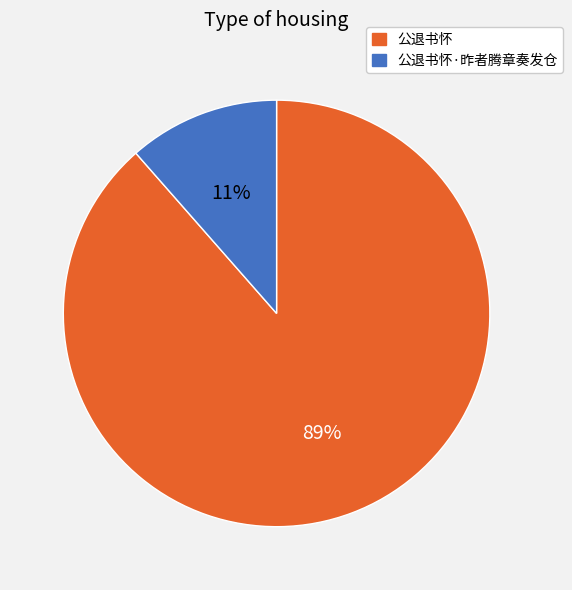

True or false: 公退书怀·昨者腾章奏发仓 accounts for 11% of the total.

True